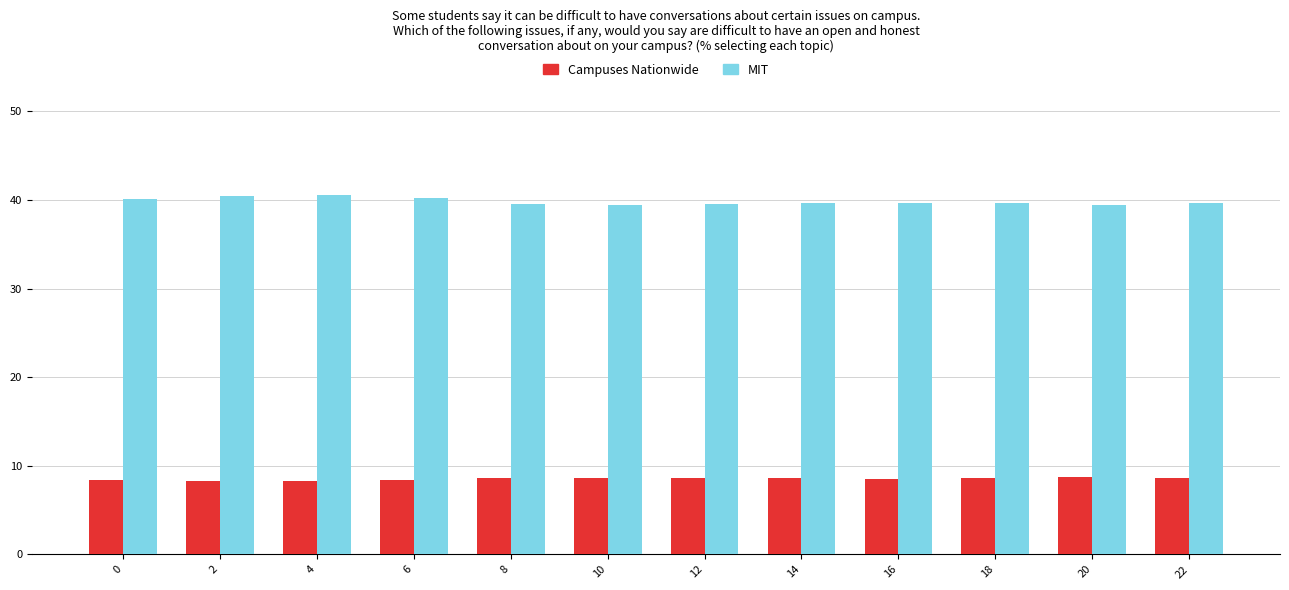

What is the sum of all MIT values?

477.9